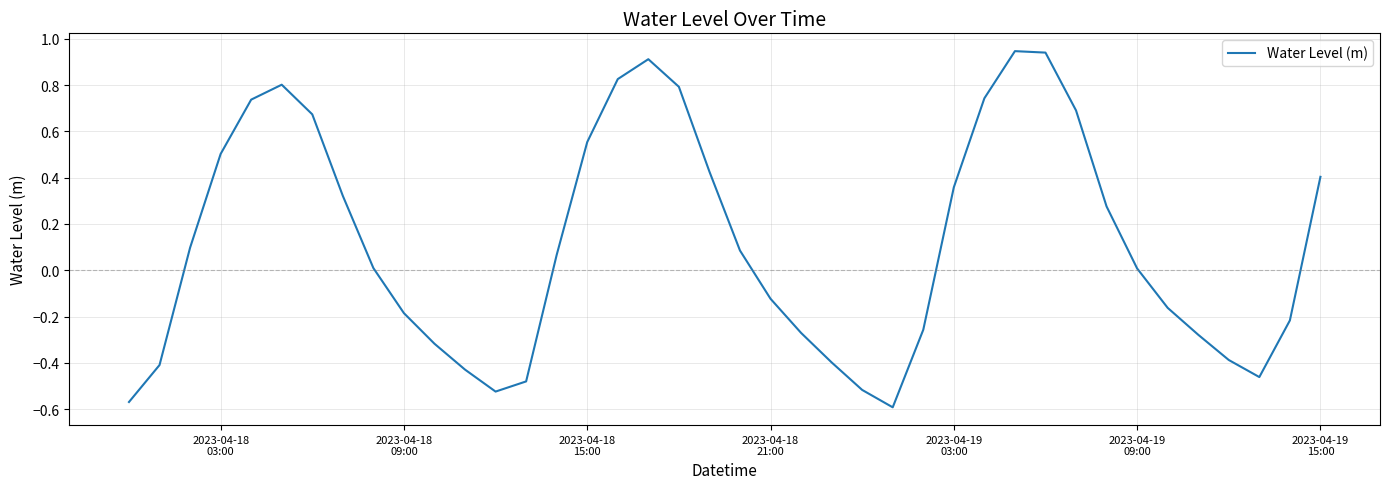

What is the difference between the second highest and second lowest values?

1.5